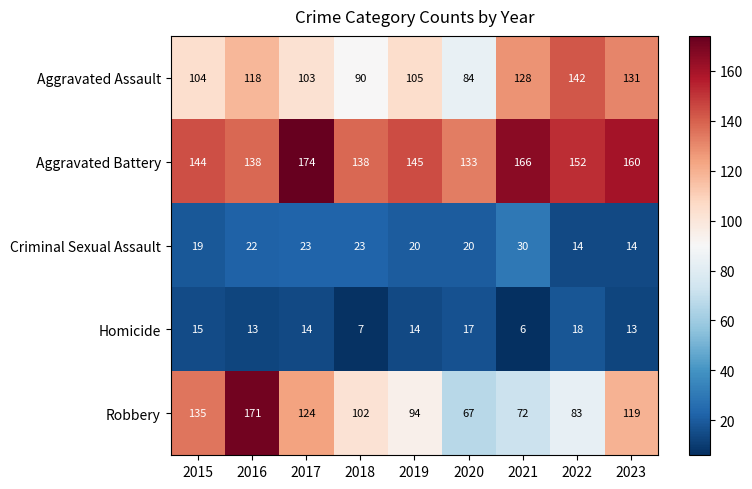

What is the greatest value displayed?

174